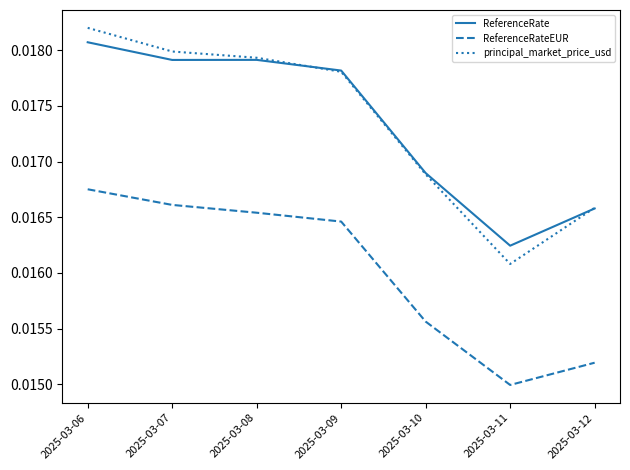

Is the value of ReferenceRateEUR at 2025-03-06 greater than the value of principal_market_price_usd at 2025-03-08?

No